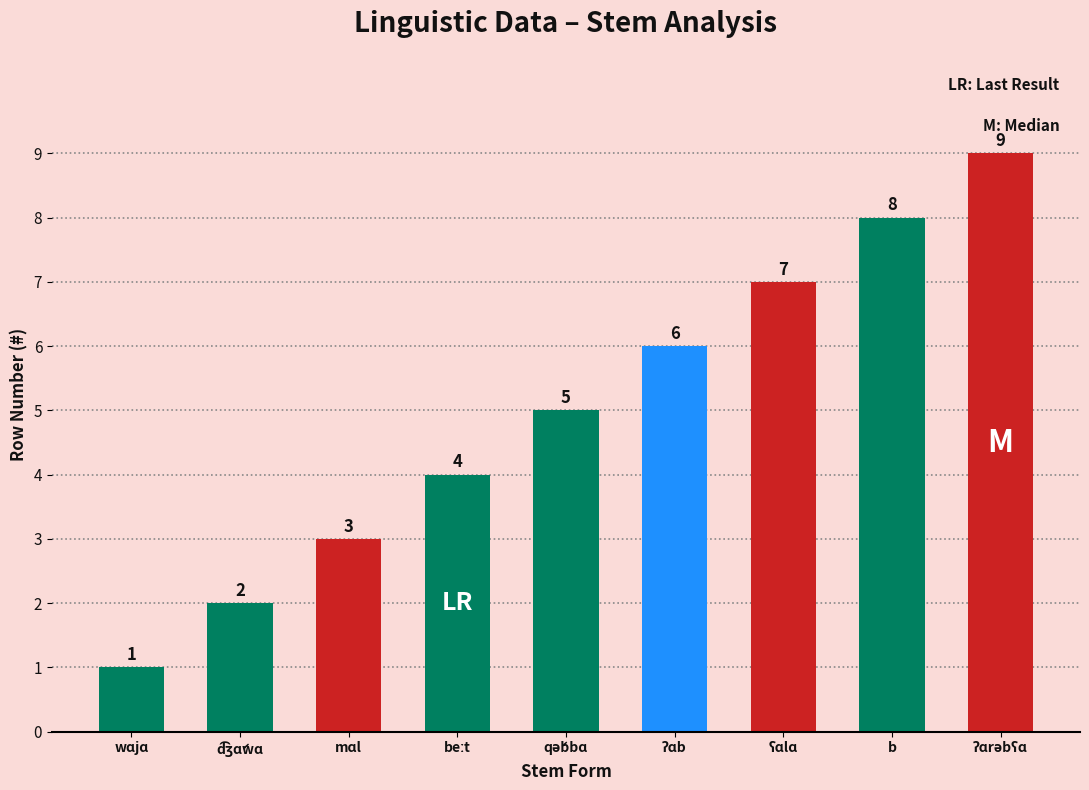

What is the value of the 9th bar from the left?

9